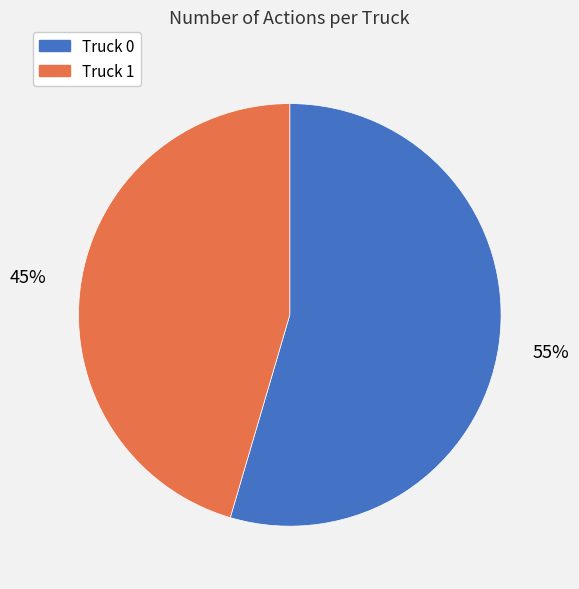

Does Truck 0 represent more than half of the total?

Yes